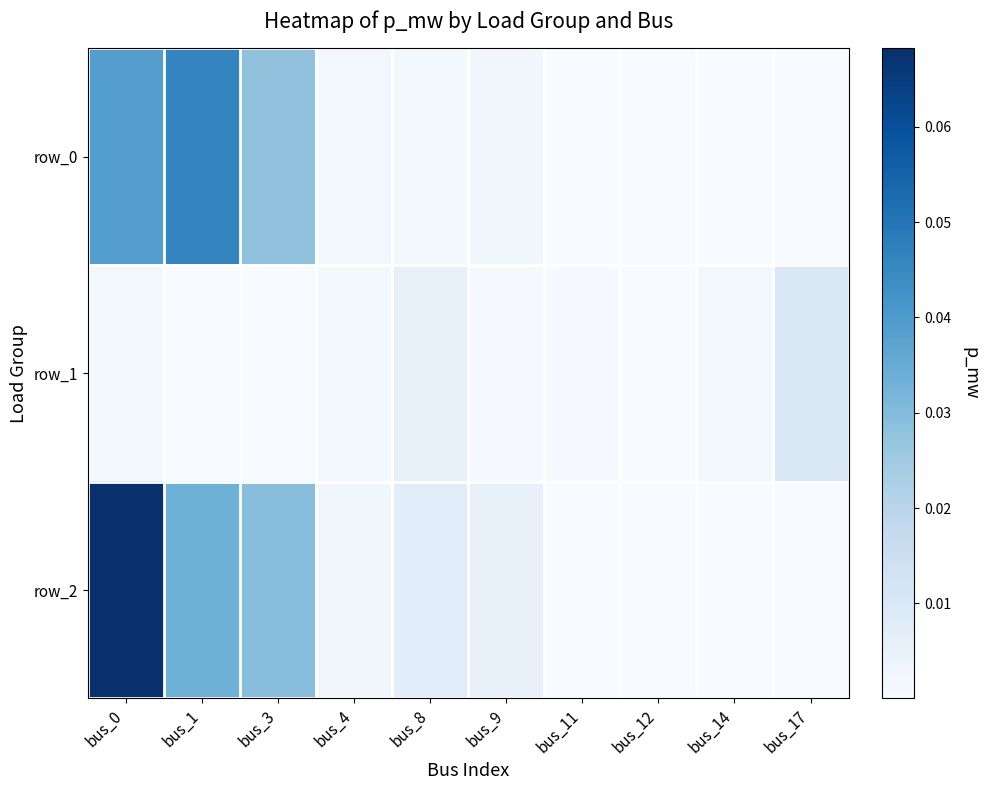

Which series has the largest total across all categories?

row_2